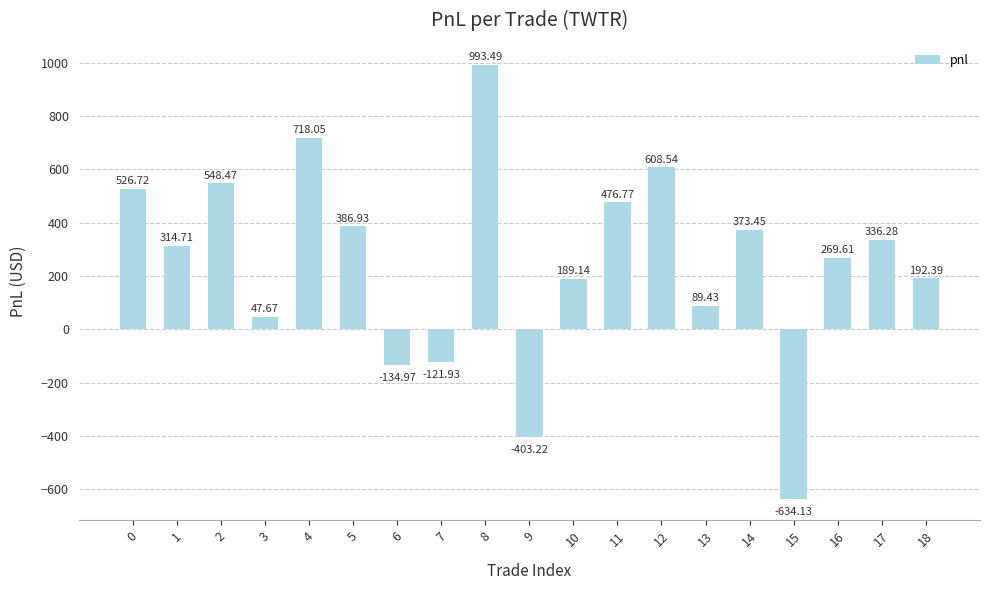

Which category has the highest value across all series?

8